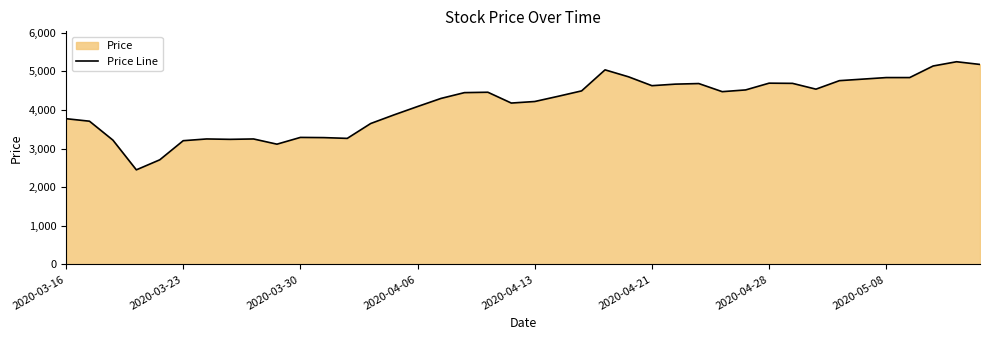

What is the maximum value shown in the chart?

5250